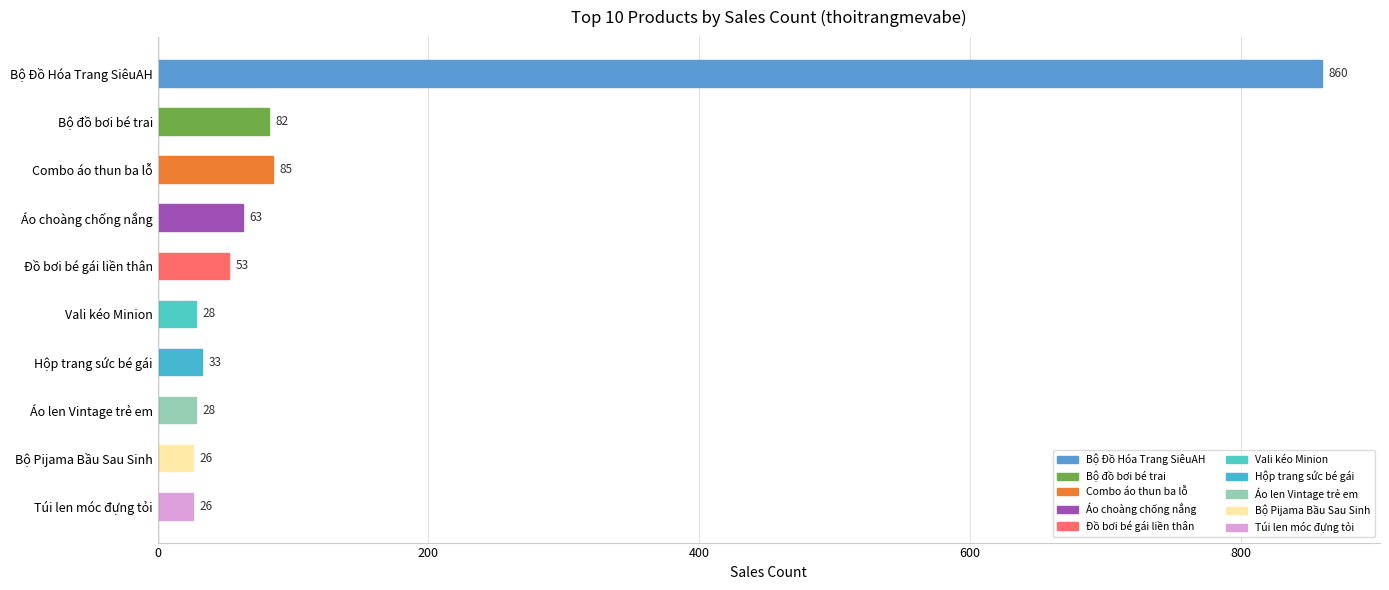

Which category has the highest value across all series?

Bộ Đồ Hóa Trang SiêuAH